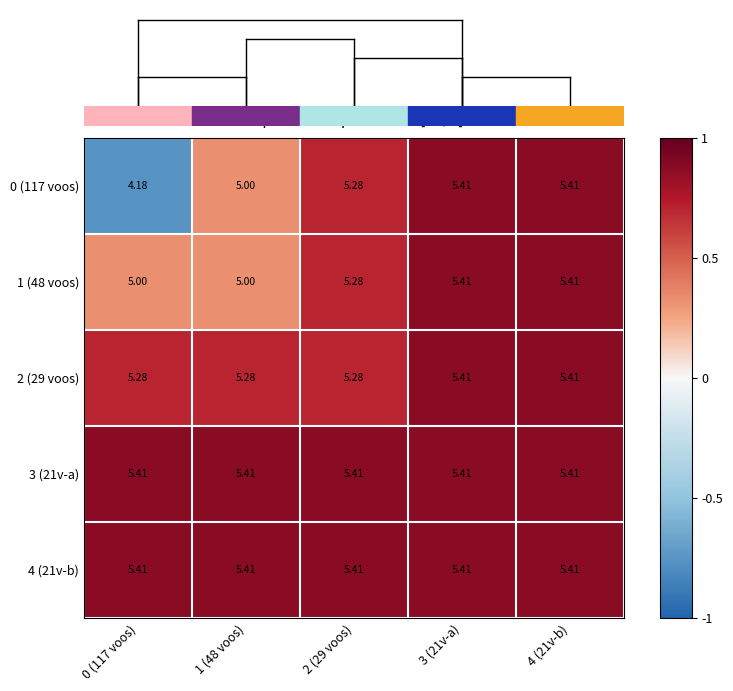

How many series are shown in this chart?

5